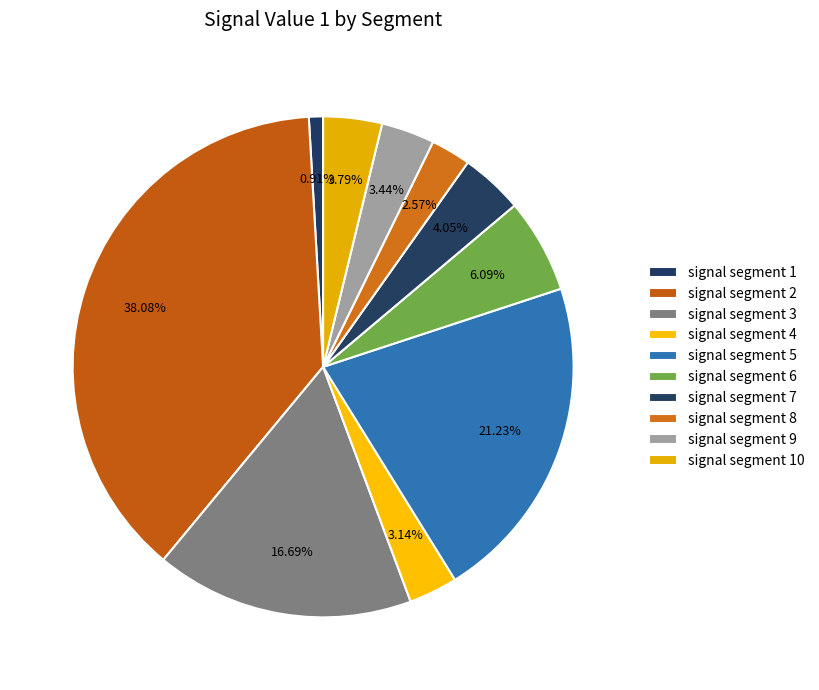

Count the number of slices in the pie.

10